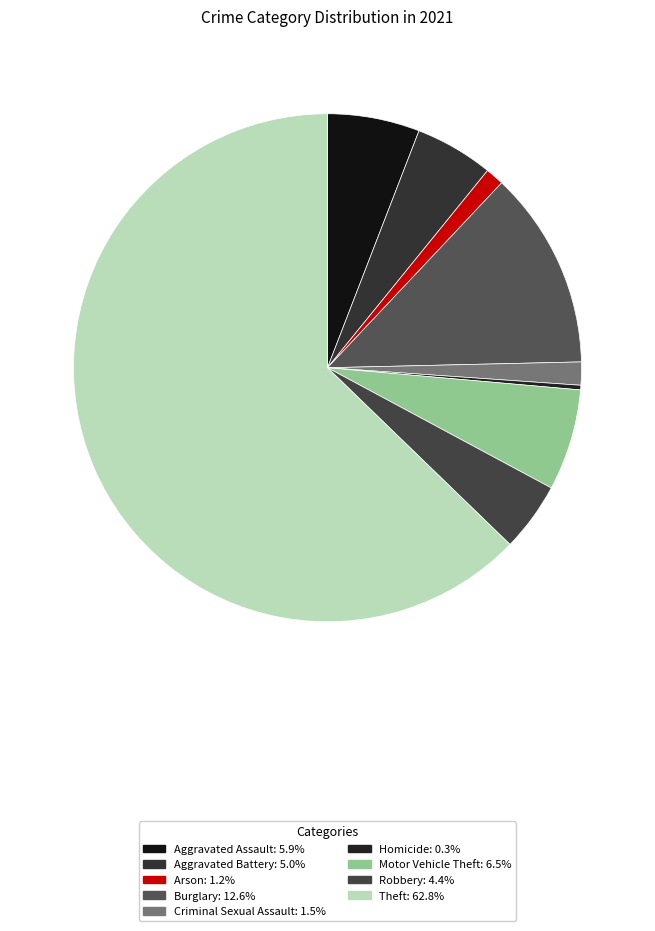

Count the number of slices in the pie.

9